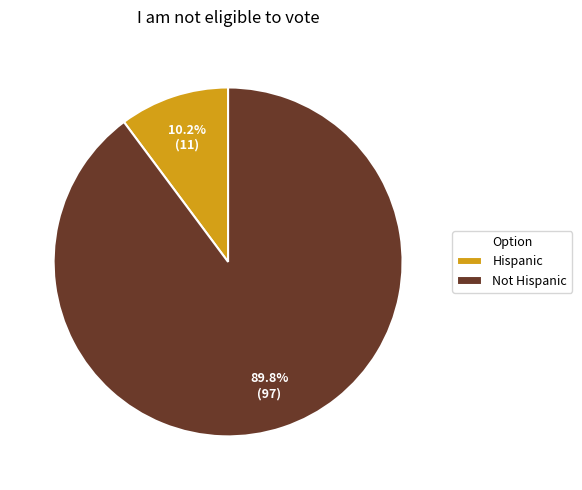

Is Hispanic the majority of the pie?

No